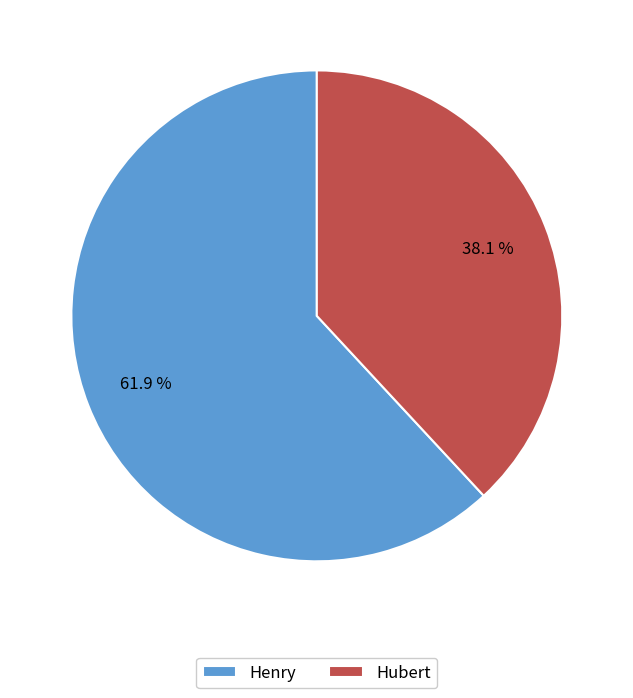

Which slice is the smallest?

Hubert